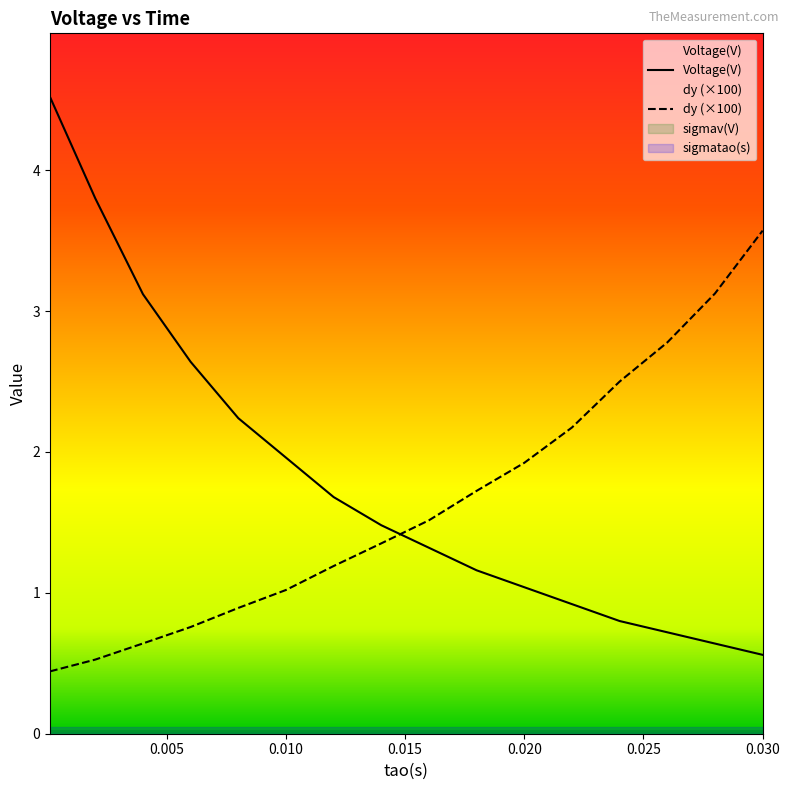

At how many categories does at least one series exceed 3?

5